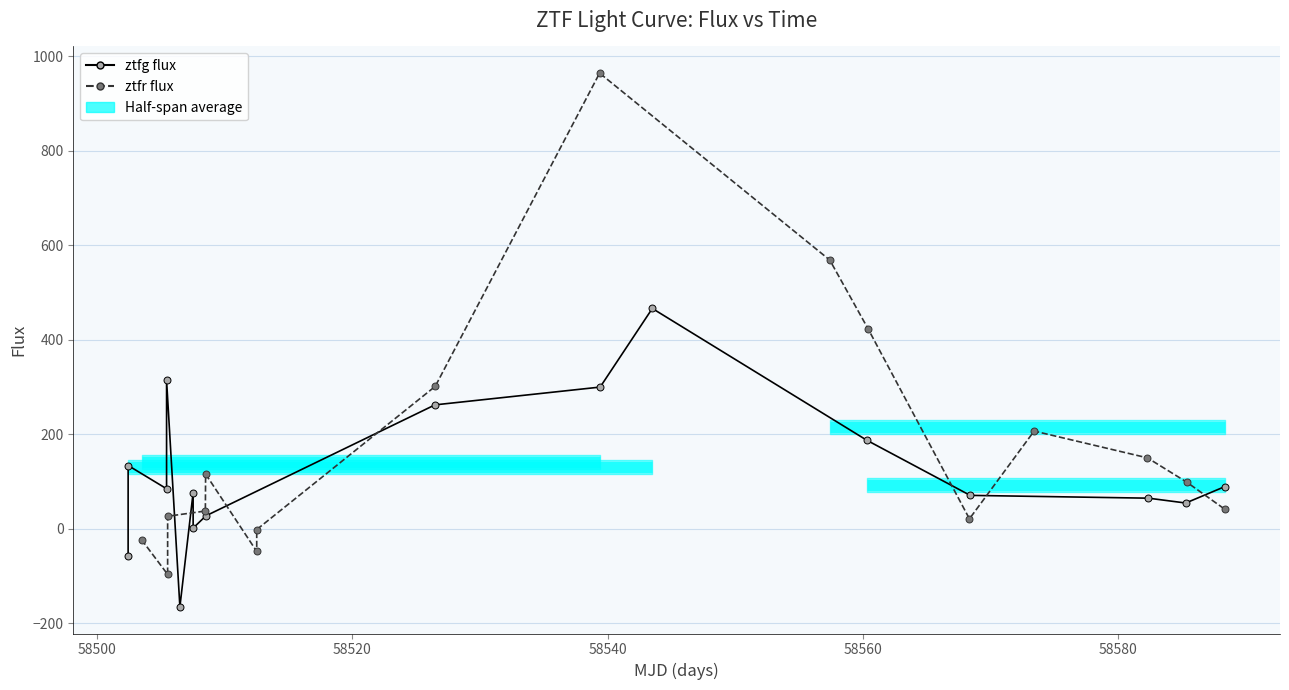

What is the minimum value for ztfg flux?

-165.6